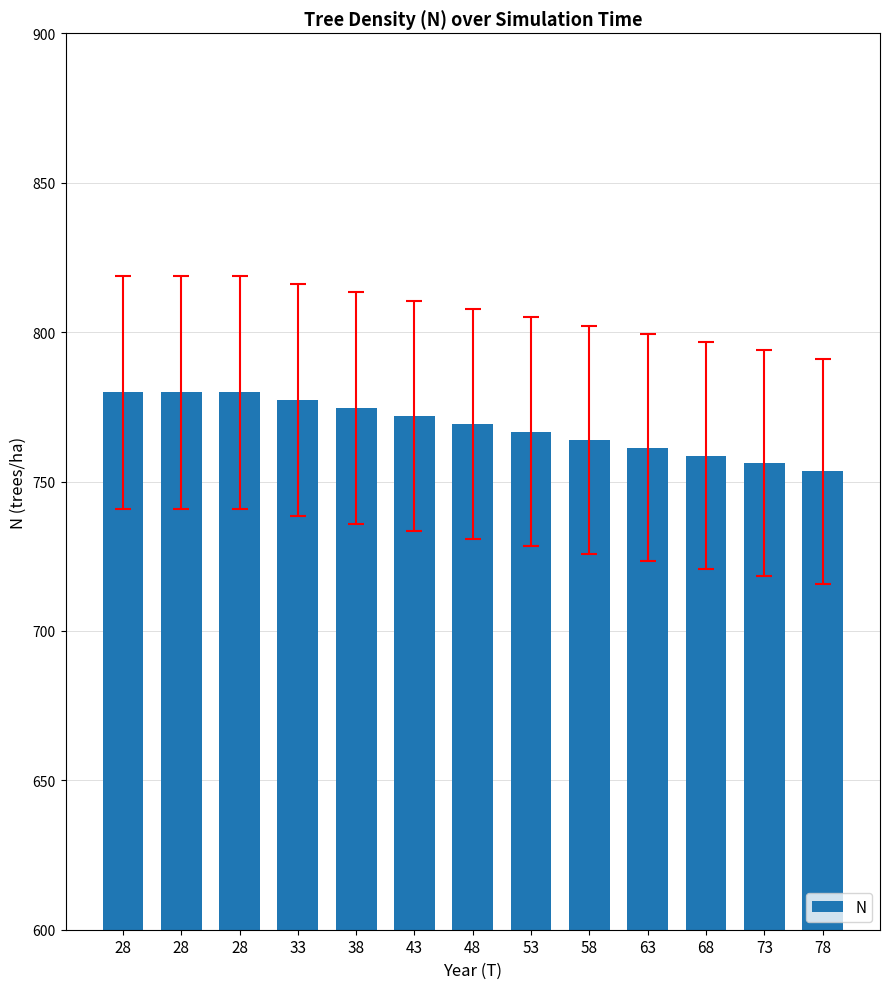

Approximately how many times larger is the value at 48 compared to 63?

1.0